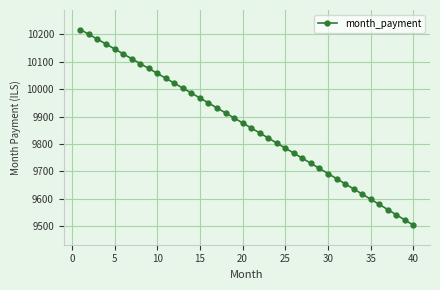

What is the sum of all values?

394604.3